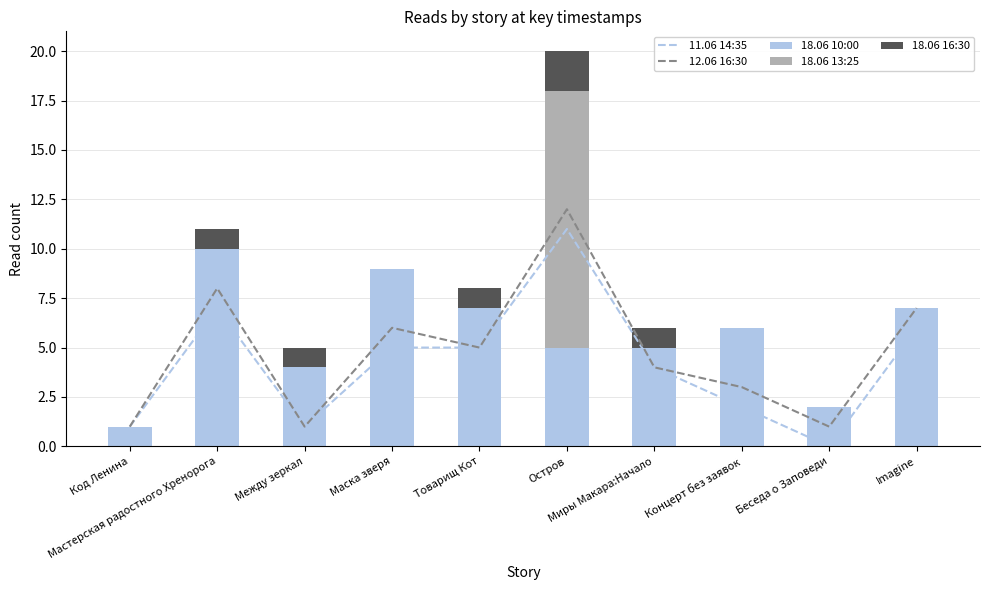

Reading right to left, what are all the values shown in this chart?

11.06 14:35: Imagine=6	Беседа о Заповеди=0	Концерт без заявок=2	Миры Макара:Начало=4	Остров=11	Товарищ Кот=5	Маска зверя=5	Между зеркал=1	Мастерская радостного Хренорога=7	Код Ленина=1
12.06 16:30: Imagine=7	Беседа о Заповеди=1	Концерт без заявок=3	Миры Макара:Начало=4	Остров=12	Товарищ Кот=5	Маска зверя=6	Между зеркал=1	Мастерская радостного Хренорога=8	Код Ленина=1
18.06 10:00: Imagine=7	Беседа о Заповеди=2	Концерт без заявок=6	Миры Макара:Начало=5	Остров=5	Товарищ Кот=7	Маска зверя=9	Между зеркал=4	Мастерская радостного Хренорога=10	Код Ленина=1
18.06 13:25: Imagine=0	Беседа о Заповеди=0	Концерт без заявок=0	Миры Макара:Начало=0	Остров=13	Товарищ Кот=0	Маска зверя=0	Между зеркал=0	Мастерская радостного Хренорога=0	Код Ленина=0
18.06 16:30: Imagine=0	Беседа о Заповеди=0	Концерт без заявок=0	Миры Макара:Начало=1	Остров=2	Товарищ Кот=1	Маска зверя=0	Между зеркал=1	Мастерская радостного Хренорога=1	Код Ленина=0